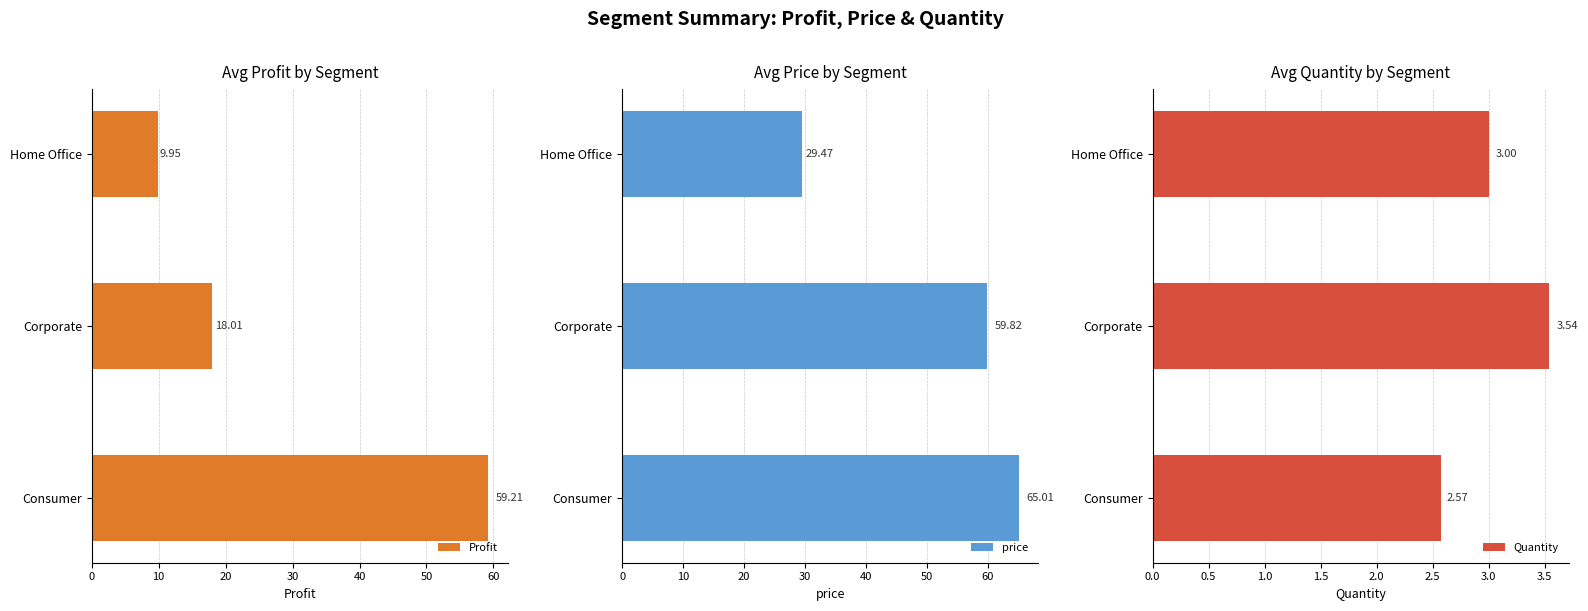

How many series are shown in this chart?

3